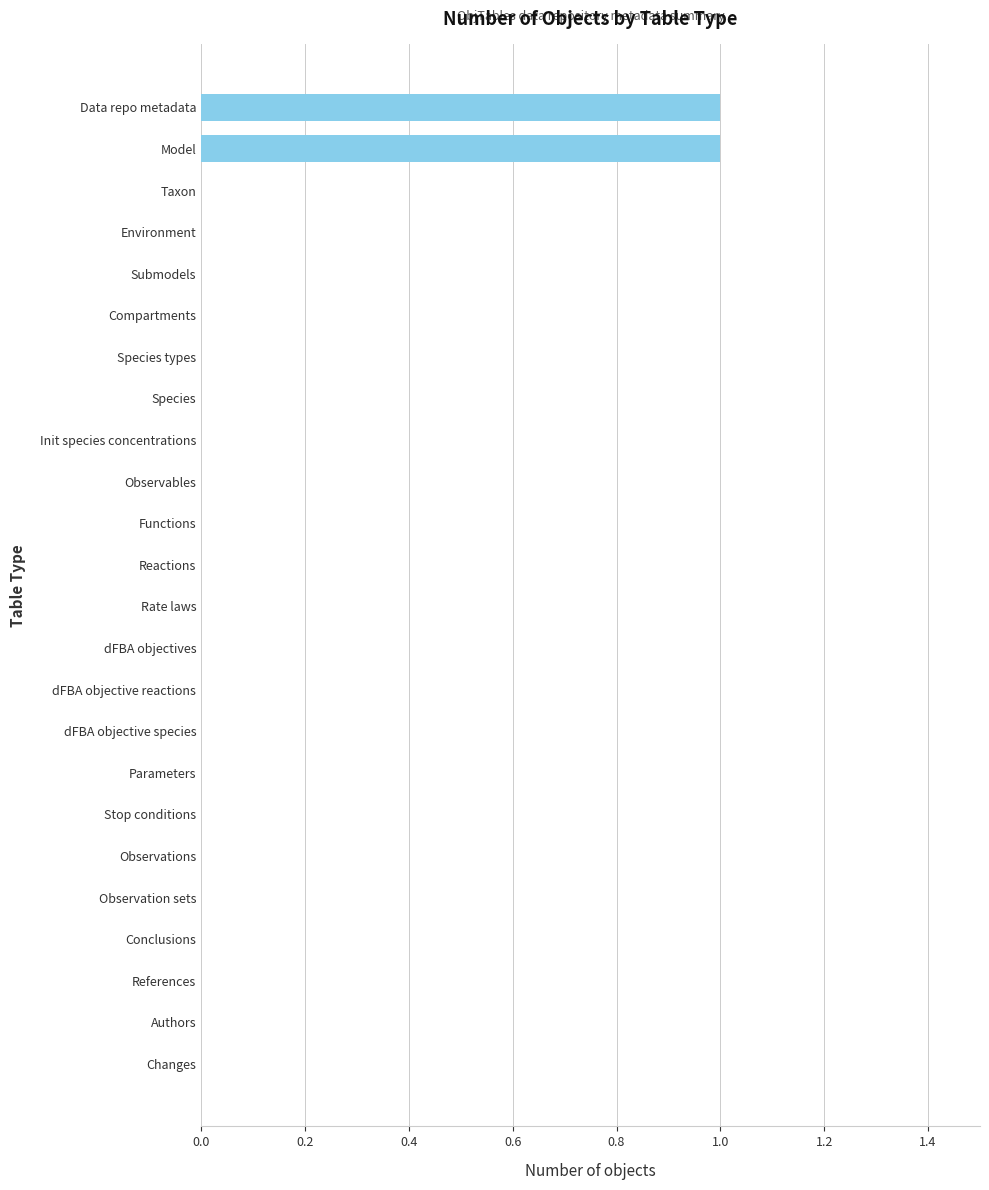

Count the number of data series in this chart.

1